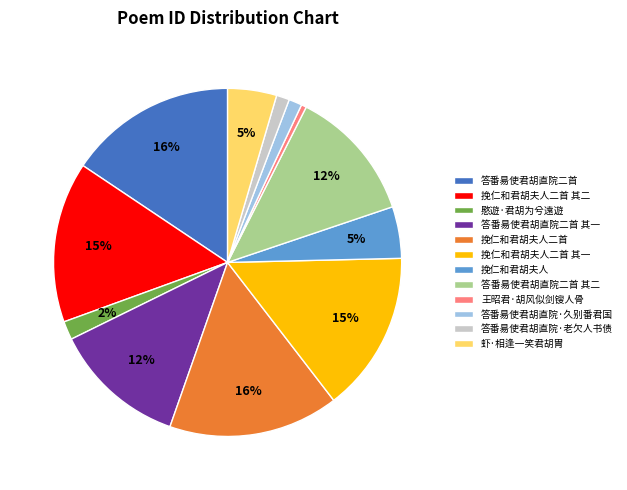

What is the ratio of the value at 答番昜使君胡直院·老欠人书债 to the value at 王昭君·胡风似剑锼人骨?

2.5